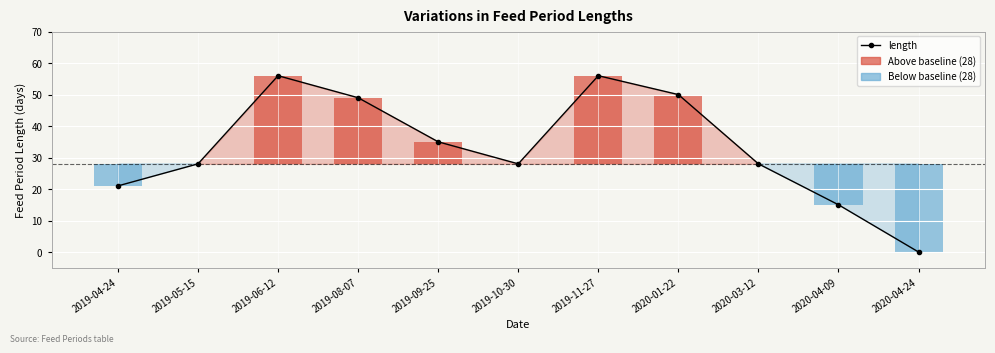

What is the value of the 1st bar from the left?

21